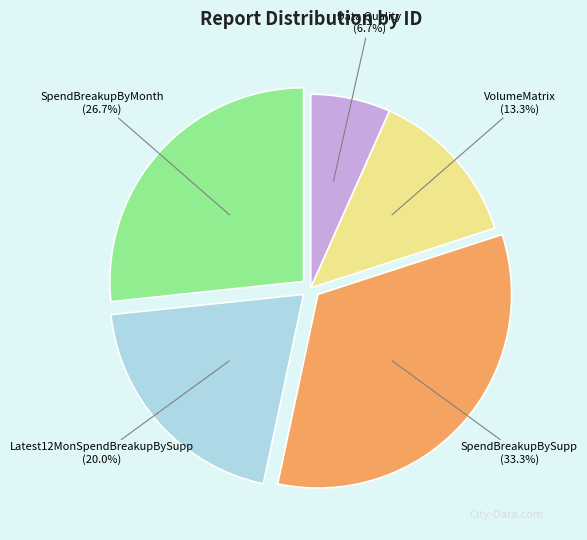

How many segments does this pie chart have?

5